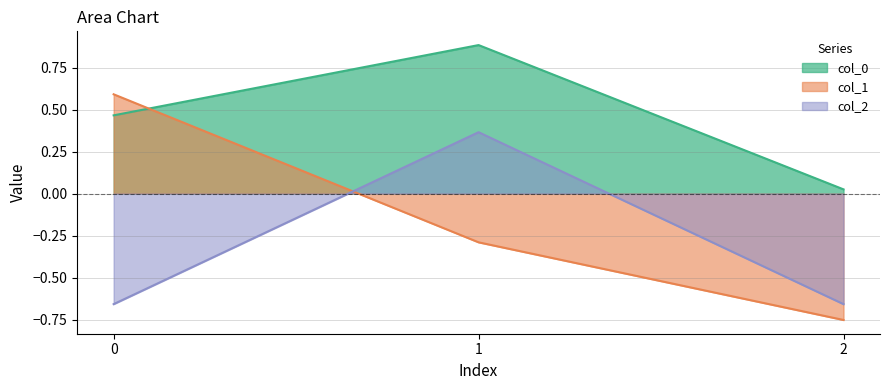

What is the total value across all series at 2?

-1.4